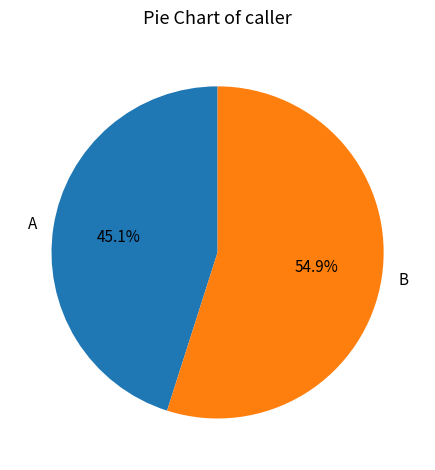

Does A account for over 50% of the chart?

No